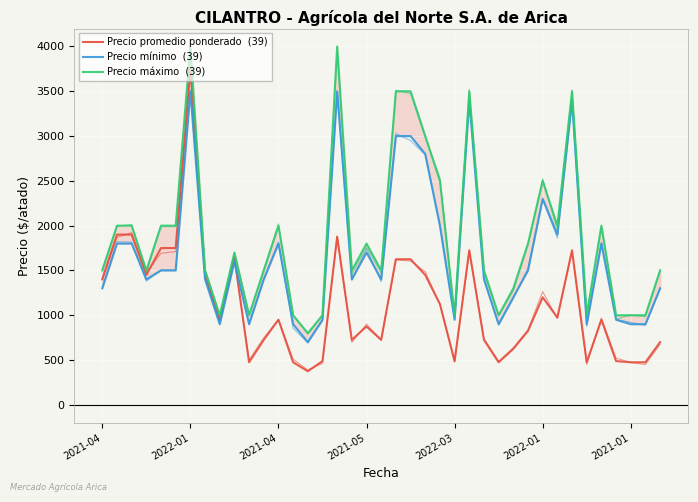

Reading left to right, what are all the values shown in this chart?

Precio promedio ponderado  (39): 1400	1900	1900	1450	1750	1750	3750	1450	950	1650	475	725	950	475	375	488	1875	725	875	725	1625	1625	1450	1125	488	1725	725	475	625	825	1200	975	1725	475	950	488	475	475	700
Precio mínimo  (39): 1300	1800	1800	1400	1500	1500	3500	1400	900	1600	900	1400	1800	900	700	950	3500	1400	1700	1400	3000	3000	2800	2000	950	3400	1400	900	1200	1500	2300	1900	3400	900	1800	950	900	900	1300
Precio máximo  (39): 1500	2000	2000	1500	2000	2000	4000	1500	1000	1700	1000	1500	2000	1000	800	1000	4000	1500	1800	1500	3500	3500	3000	2500	1000	3500	1500	1000	1300	1800	2500	2000	3500	1000	2000	1000	1000	1000	1500